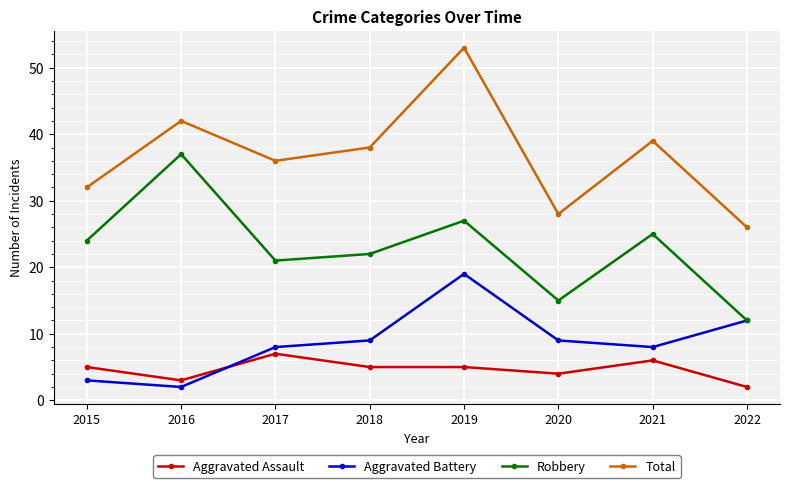

The value of Robbery at 2021 is 25. True or false?

True